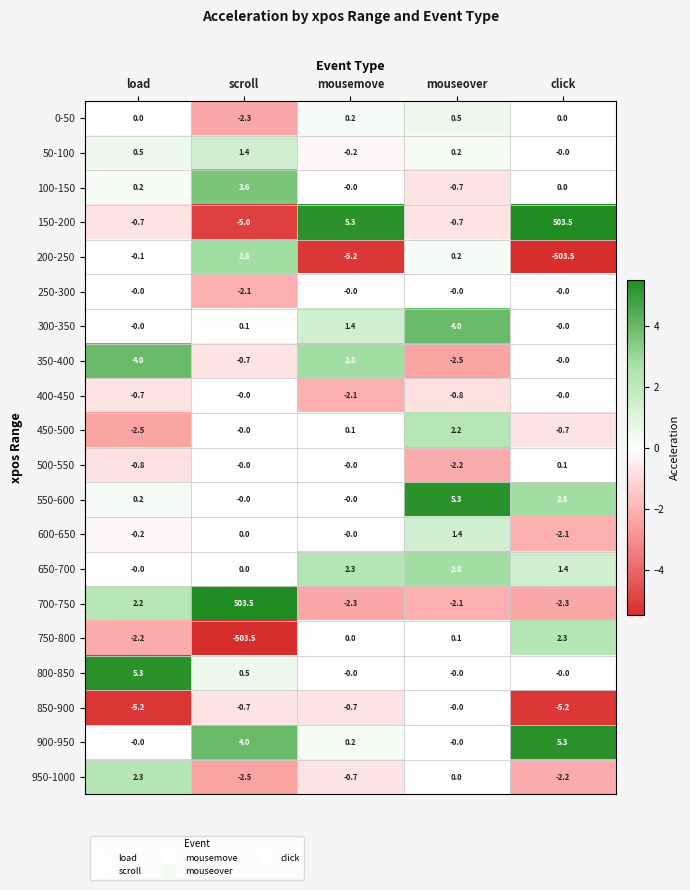

The value of 150-200 at mouseover is -0.7. True or false?

True